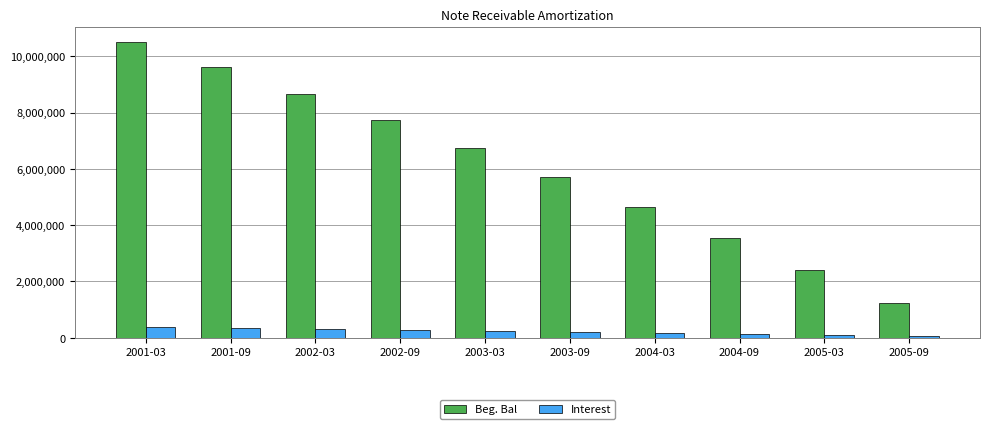

Read the Beg. Bal value at 2001-03.

10501000.0